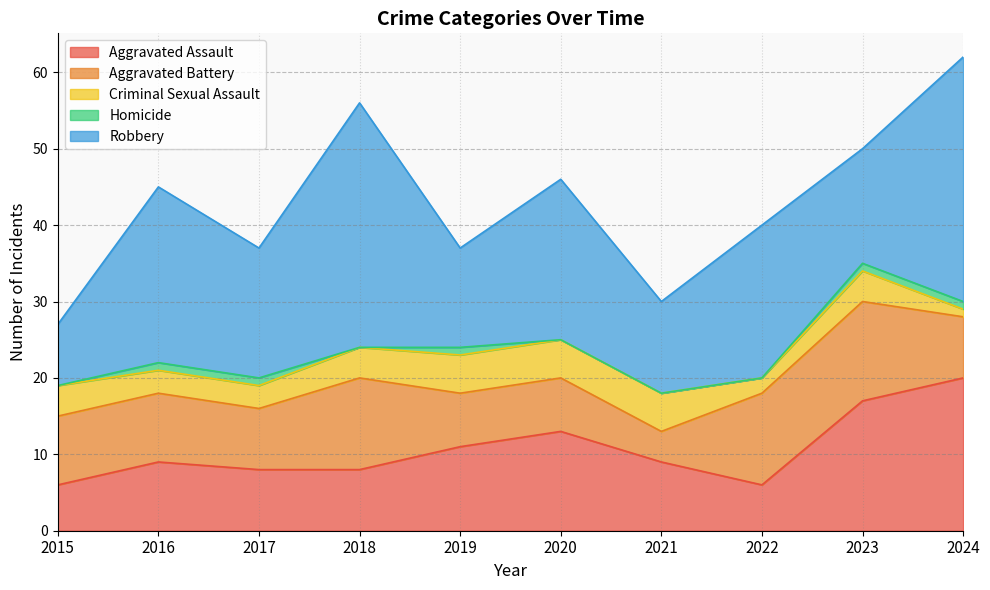

Between which two adjacent categories do Aggravated Battery and Aggravated Assault first intersect?

2018 and 2019